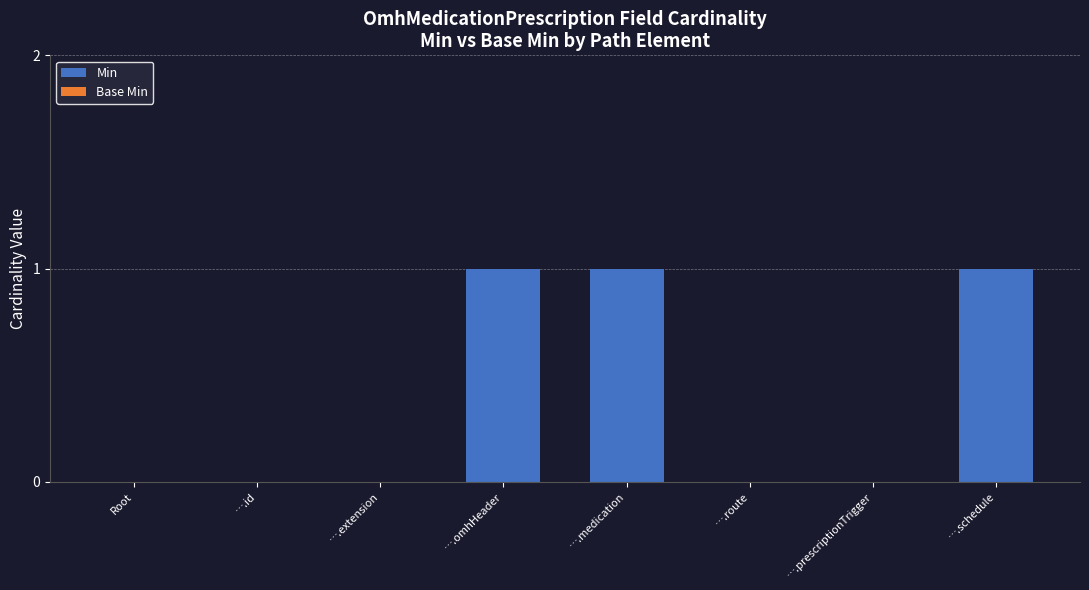

Between ….id and ….schedule, which is larger?

….schedule